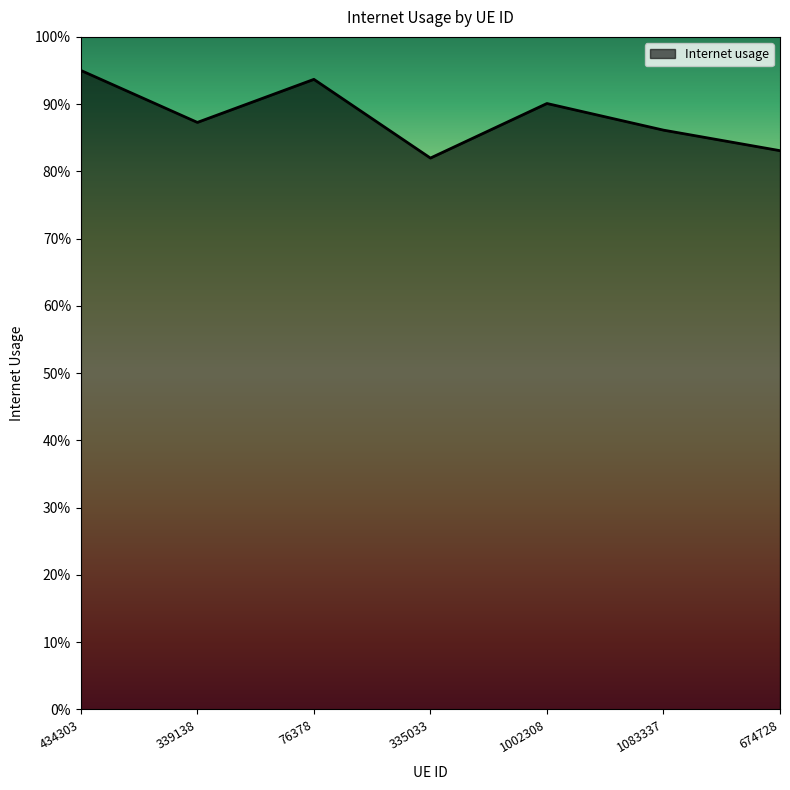

Where is the data nearest to the value 0?

335033